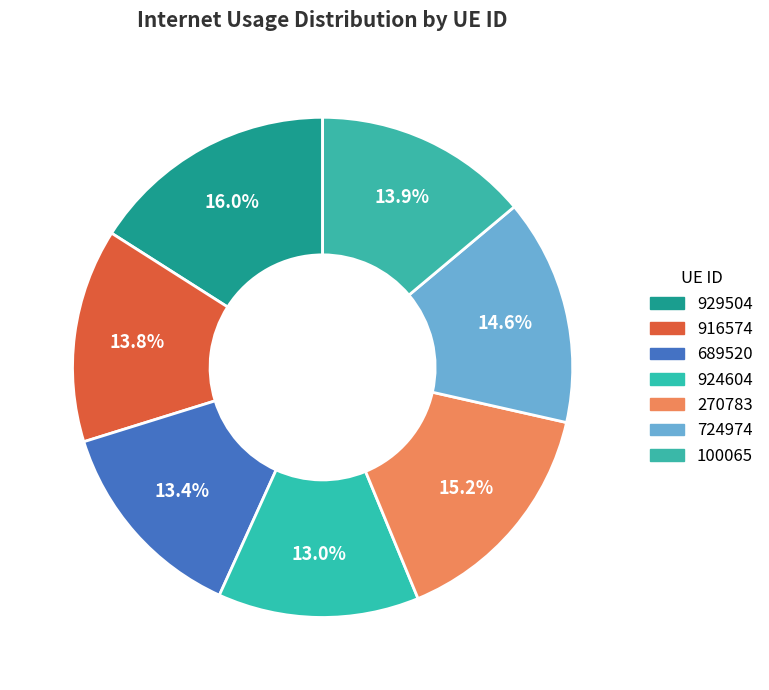

Is 689520 the majority of the pie?

No